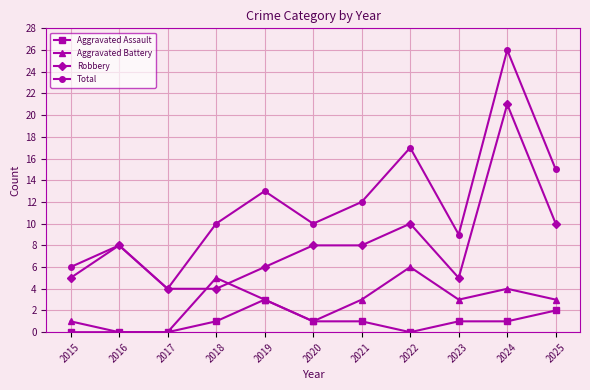

At how many categories does at least one series exceed 22?

1